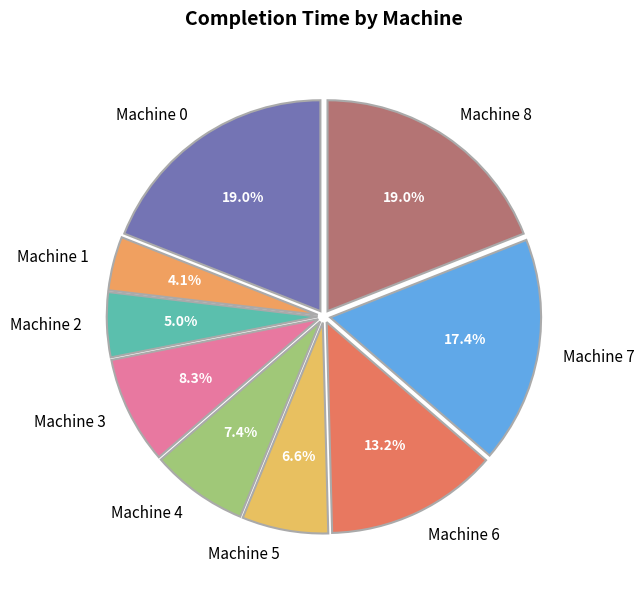

What is the smallest slice in the pie chart?

Machine 1